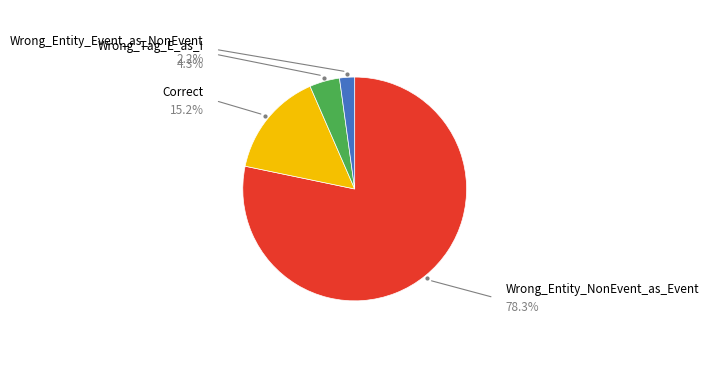

Is there any slice that represents more than half of the pie?

Yes